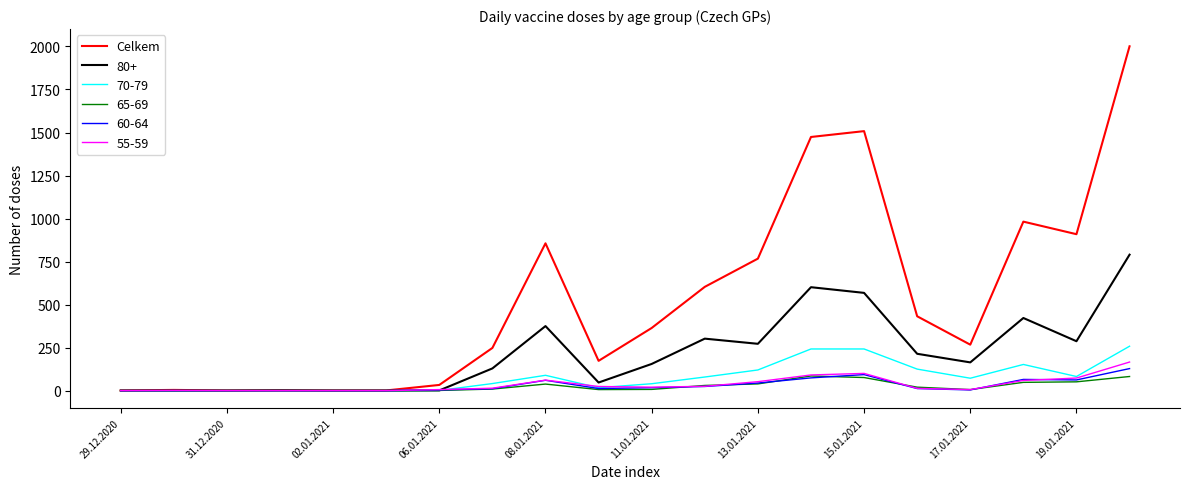

Which series has the largest total across all categories?

Celkem